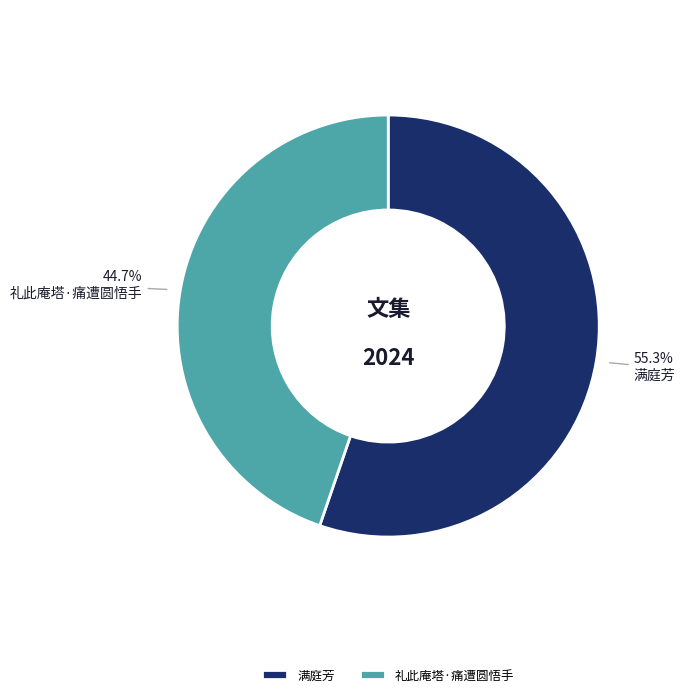

To the nearest percent, what is the combined percentage of 满庭芳 and 礼此庵塔·痛遭圆悟手?

100%